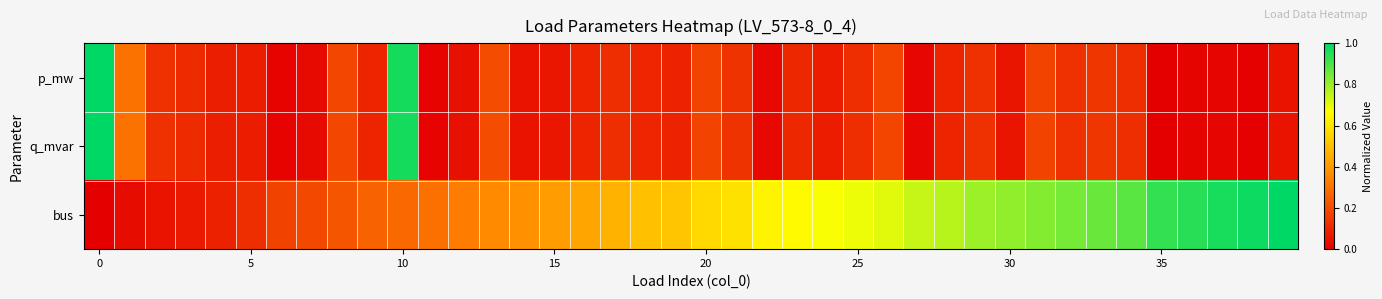

How many distinct data groups are displayed?

3